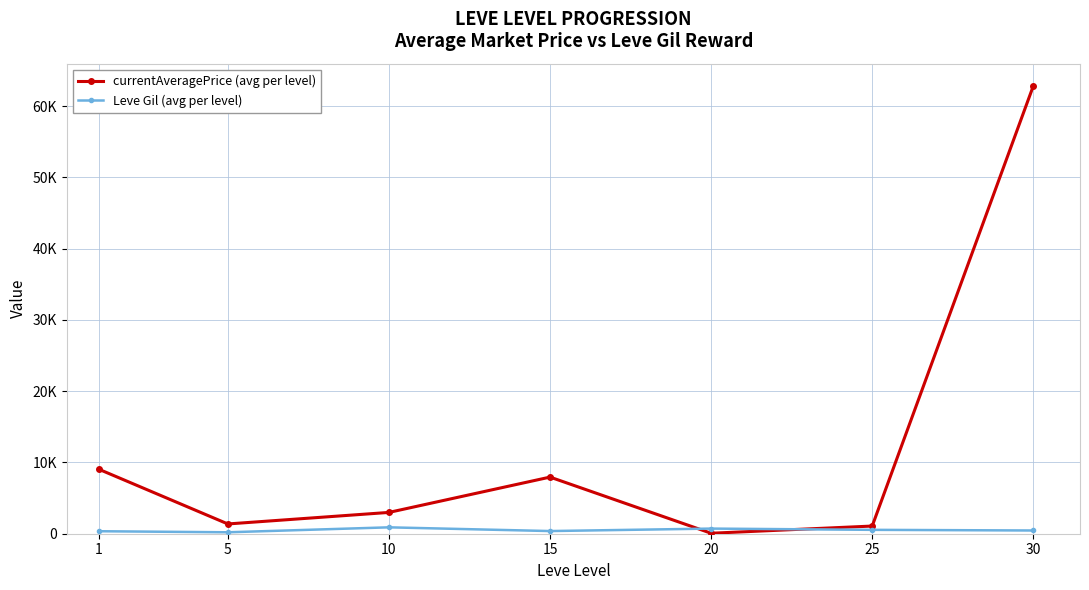

Does the chart have visible grid lines?

Yes